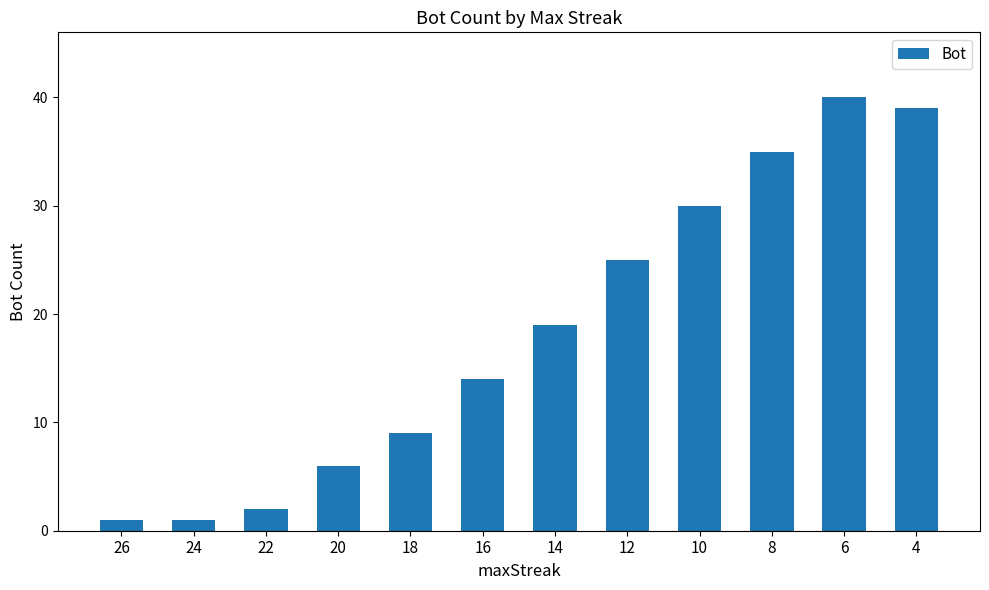

The value at 12 is 43. True or false?

False